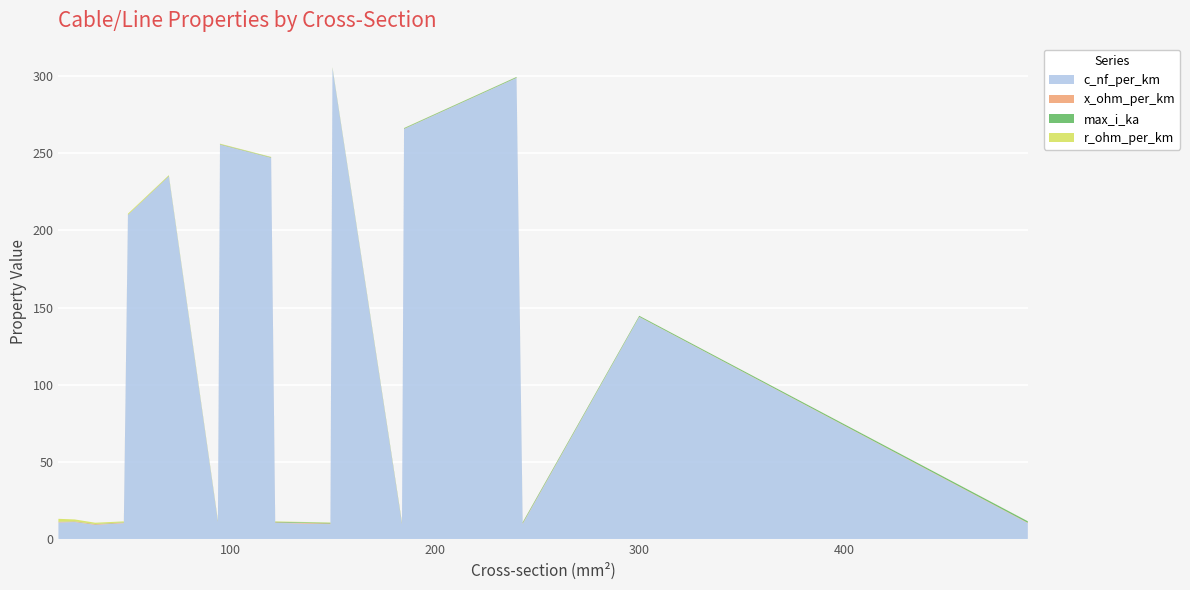

Reading right to left, extract all data points from this chart.

c_nf_per_km: 10.5	144.0	10.0	298.8	265.7	9.8	305.0	9.9	10.7	247.0	255.5	11.3	235.0	210.0	10.5	9.4	11.2	11.0
x_ohm_per_km: 0.3	0.1	0.4	0.1	0.1	0.4	0.1	0.4	0.3	0.1	0.1	0.3	0.1	0.1	0.3	0.4	0.3	0.3
max_i_ka: 1.0	0.6	0.6	0.5	0.4	0.5	0.3	0.5	0.4	0.3	0.3	0.3	0.3	0.1	0.2	0.2	0.1	0.1
r_ohm_per_km: 0.1	0.1	0.1	0.1	0.1	0.2	0.2	0.2	0.2	0.2	0.3	0.3	0.4	0.6	0.6	0.8	1.2	1.9